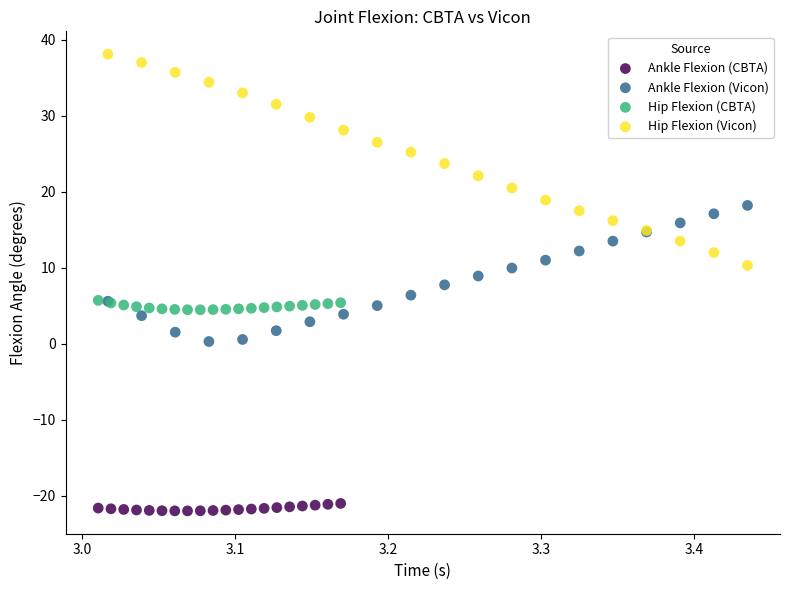

Which series reaches the maximum Y coordinate?

Hip Flexion (Vicon)